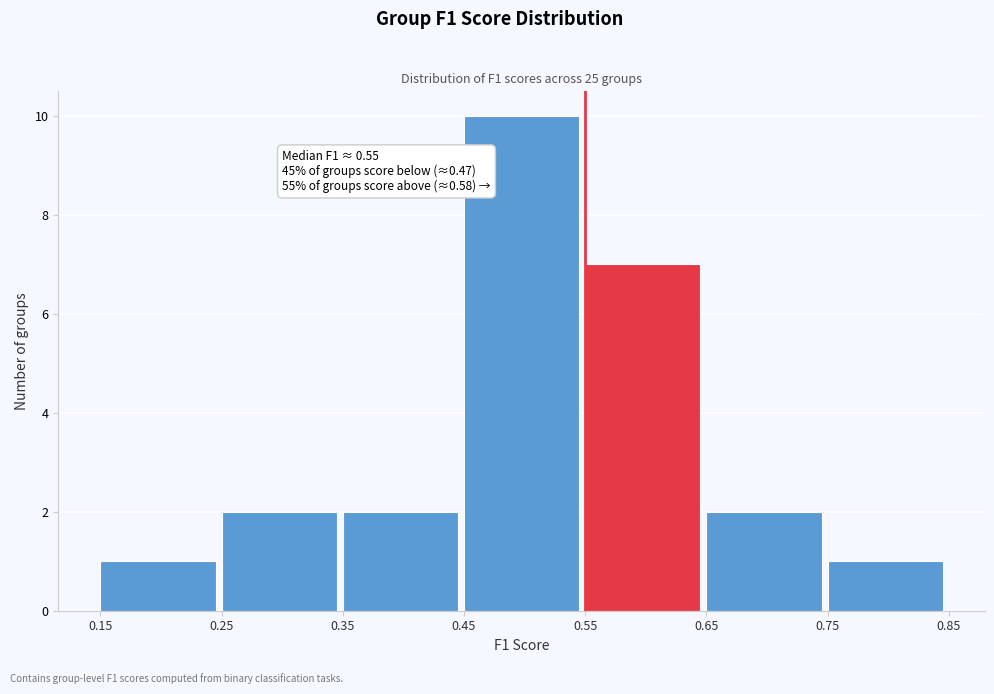

Which range on the x-axis has the tallest bar?

0.45 to 0.55